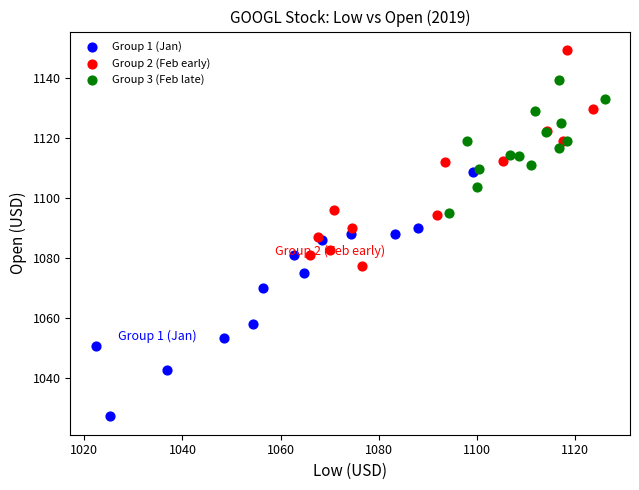

What are all the series names shown in the legend?

Group 1 (Jan), Group 2 (Feb early), Group 3 (Feb late)